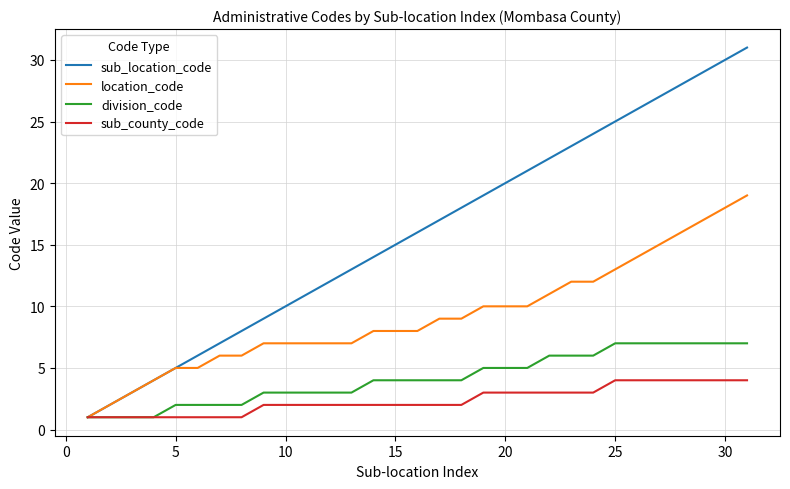

Which series has the widest spread of values?

sub_location_code